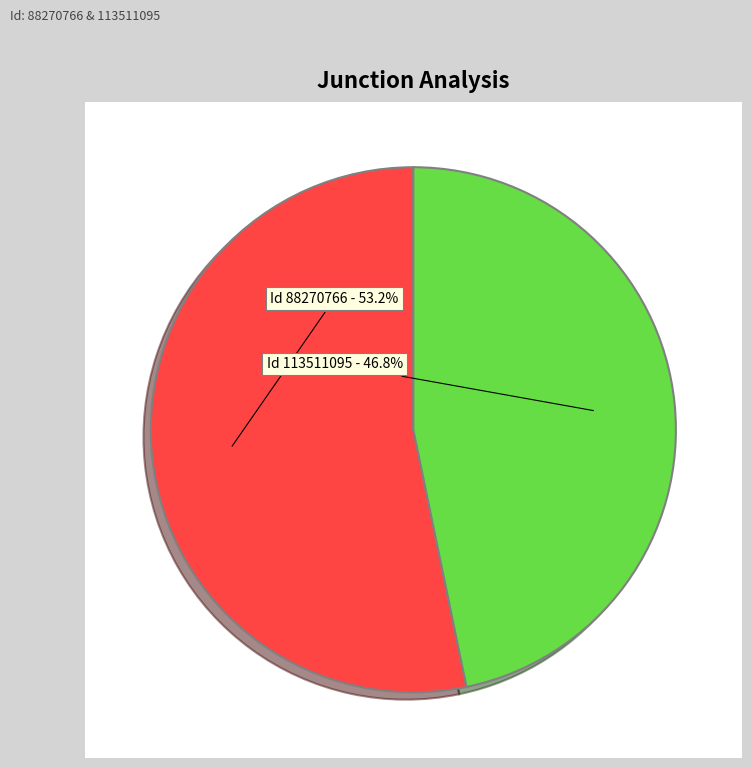

To the nearest percent, what percentage of the pie is 88270766?

53%